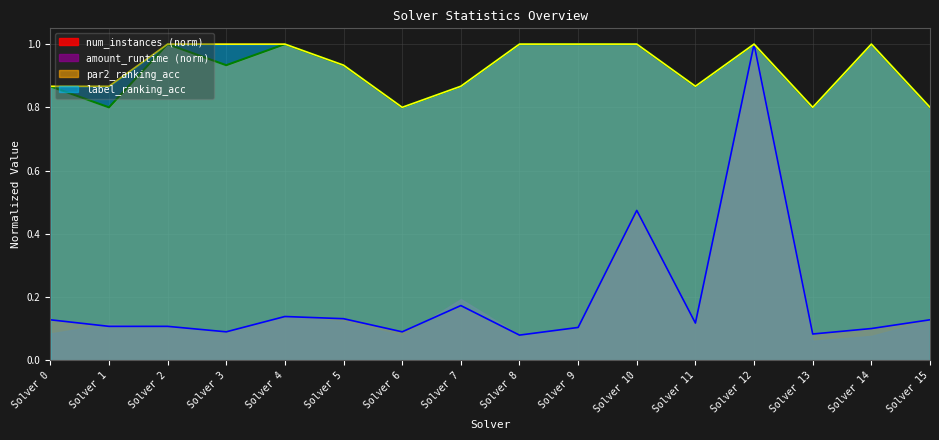

At which category is the sum across all series the highest?

Solver 12